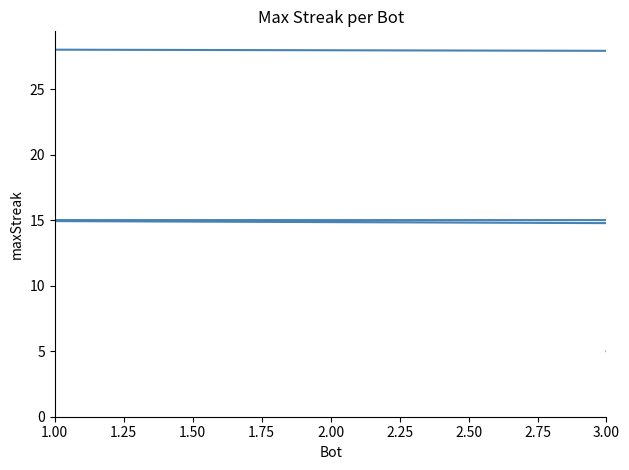

How many values exceed 11?

11